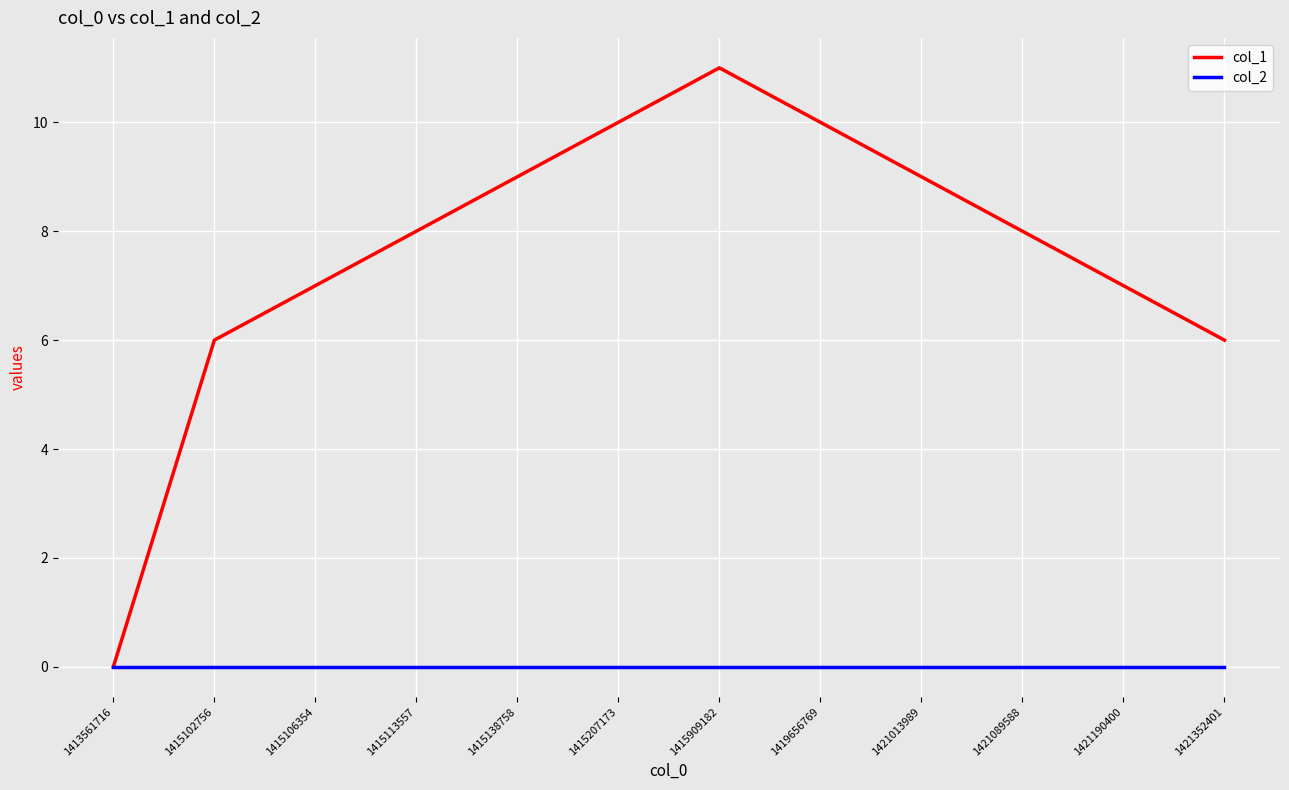

What is the difference between the second highest and second lowest values in the col_1 series?

4